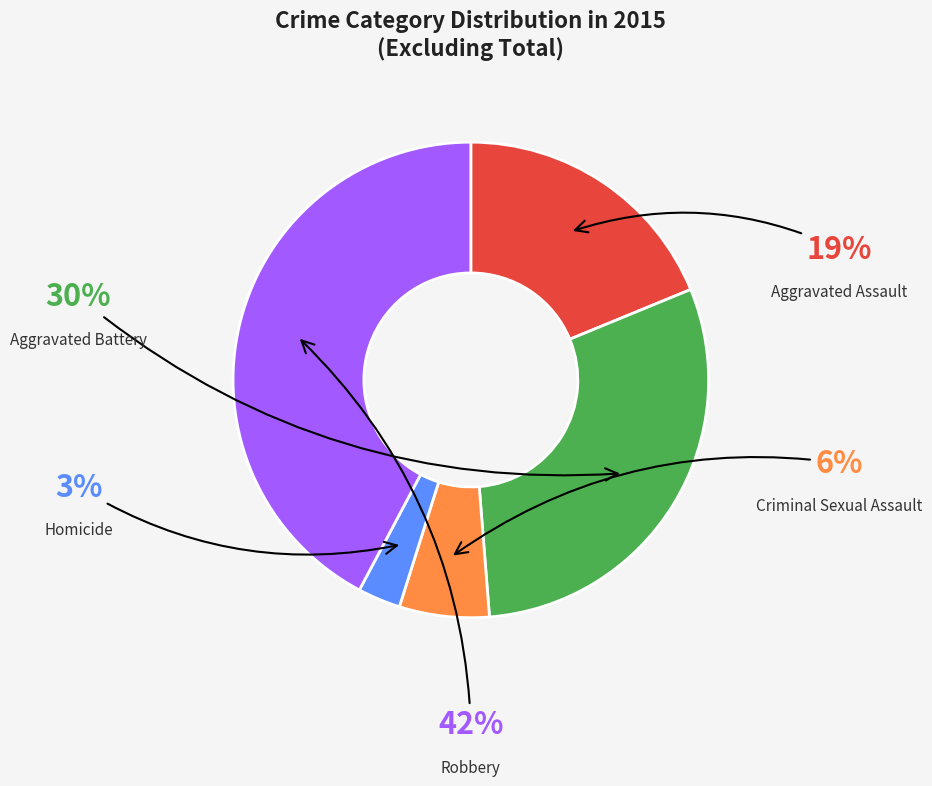

Does Criminal Sexual Assault represent more than half of the total?

No